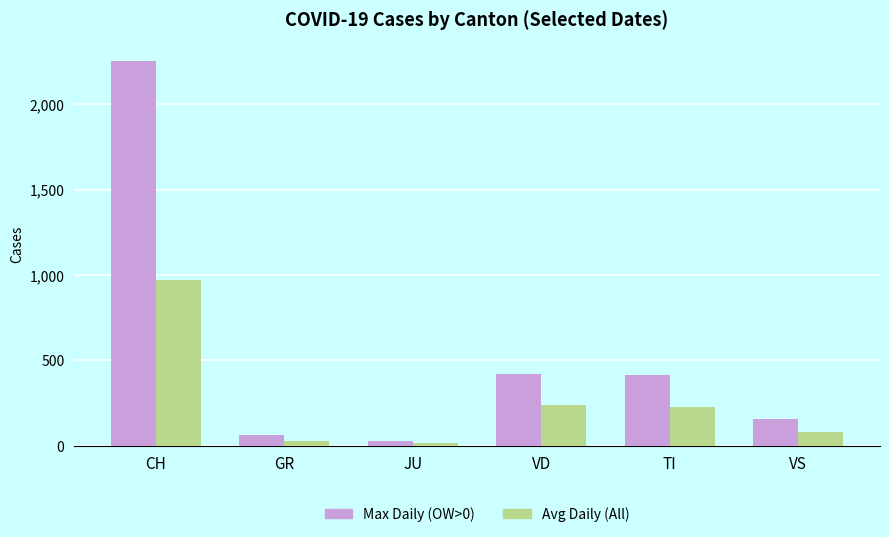

What is the sum of all Avg Daily (All) values?

1560